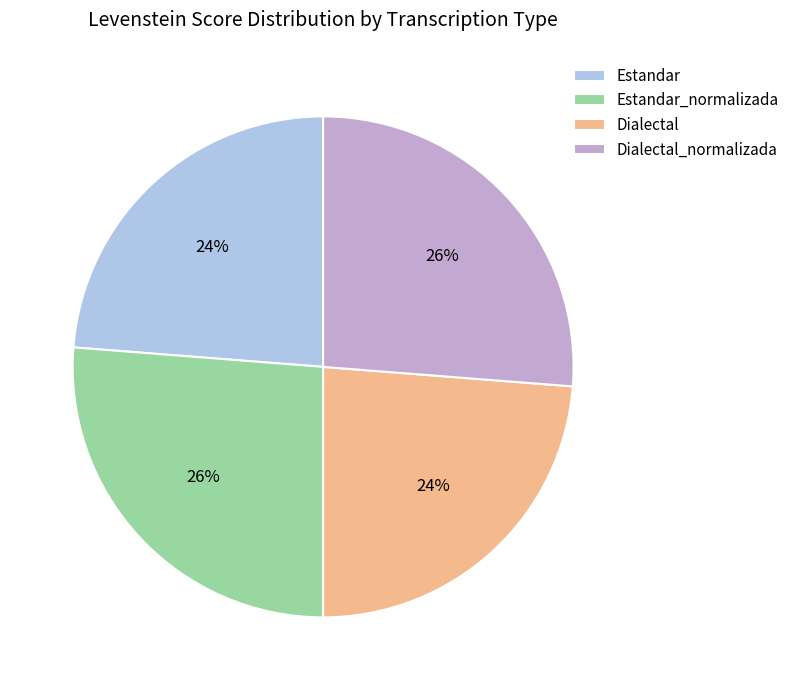

The Dialectal slice represents 24% of the pie. True or false?

True